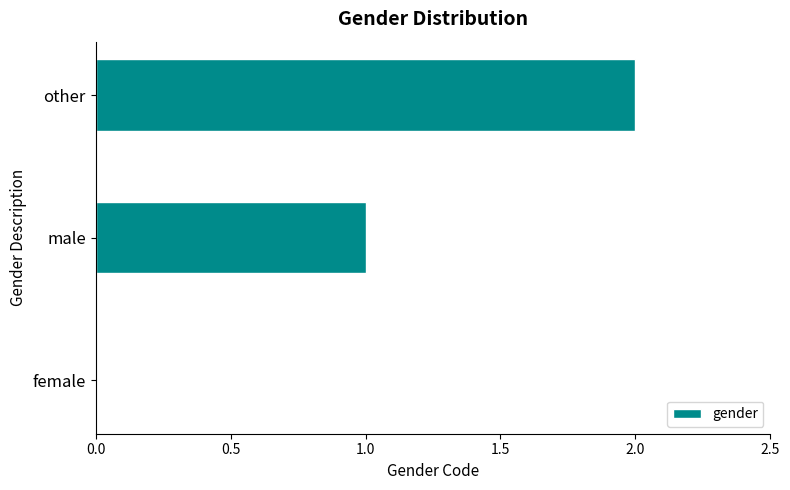

True or false: the data shows 2 at other.

True